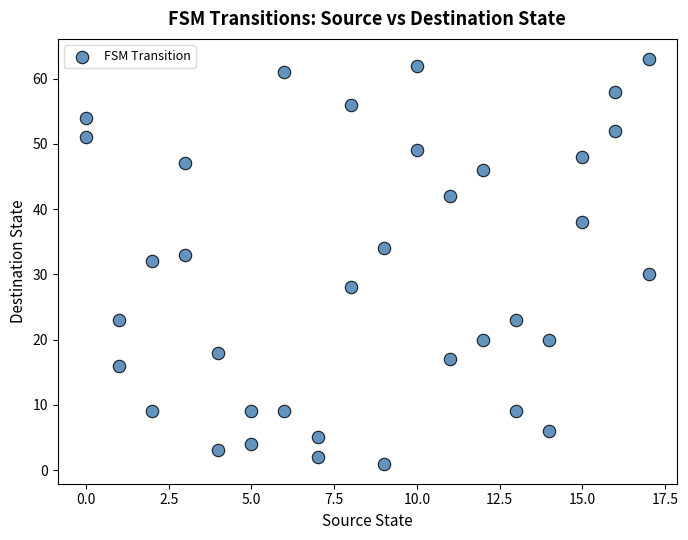

What is the range of X values (max minus min)?

17